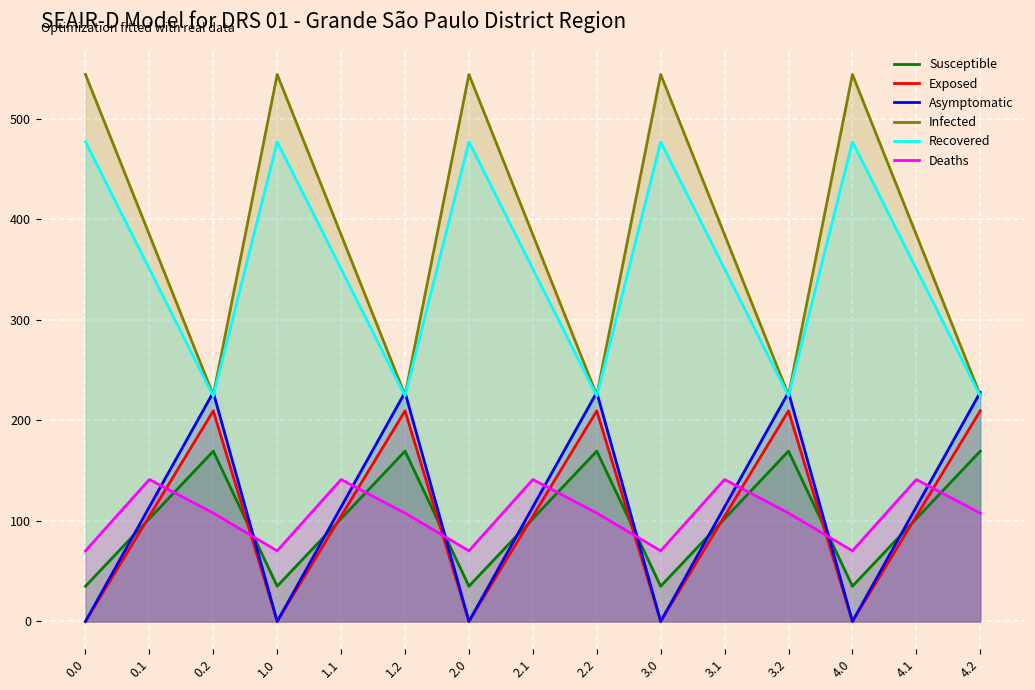

At which label does Infected reach its minimum?

0.2